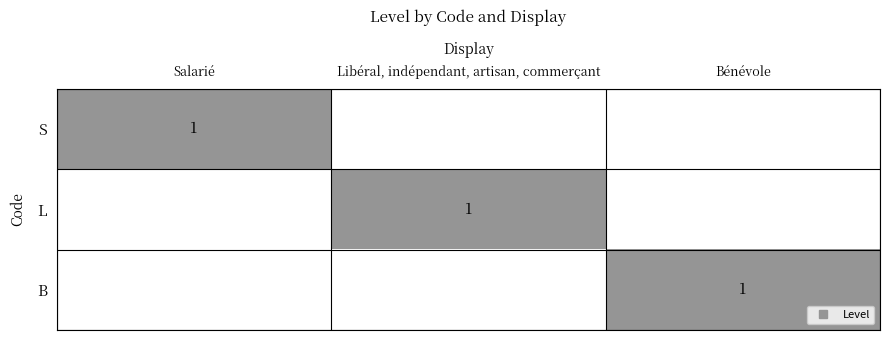

What is the maximum value for S?

1